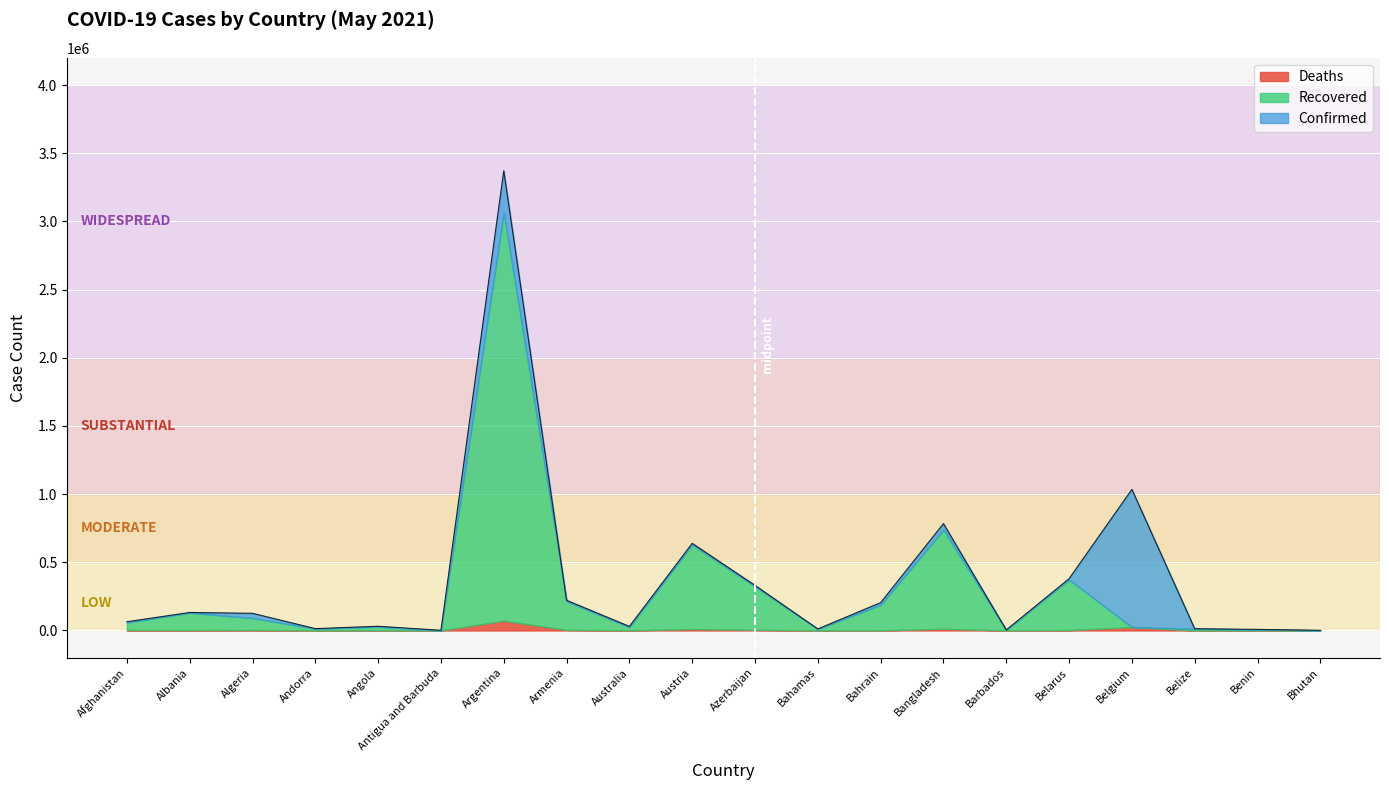

At which label does Confirmed first exceed 125896?

Albania